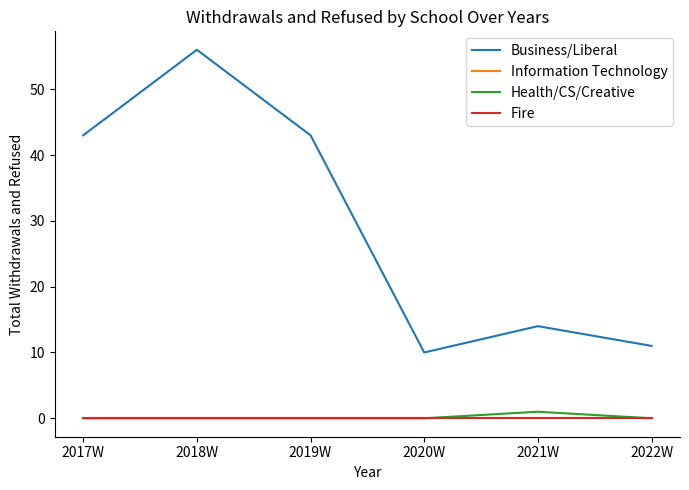

Which category has the lowest value in the Health/CS/Creative series?

2017W